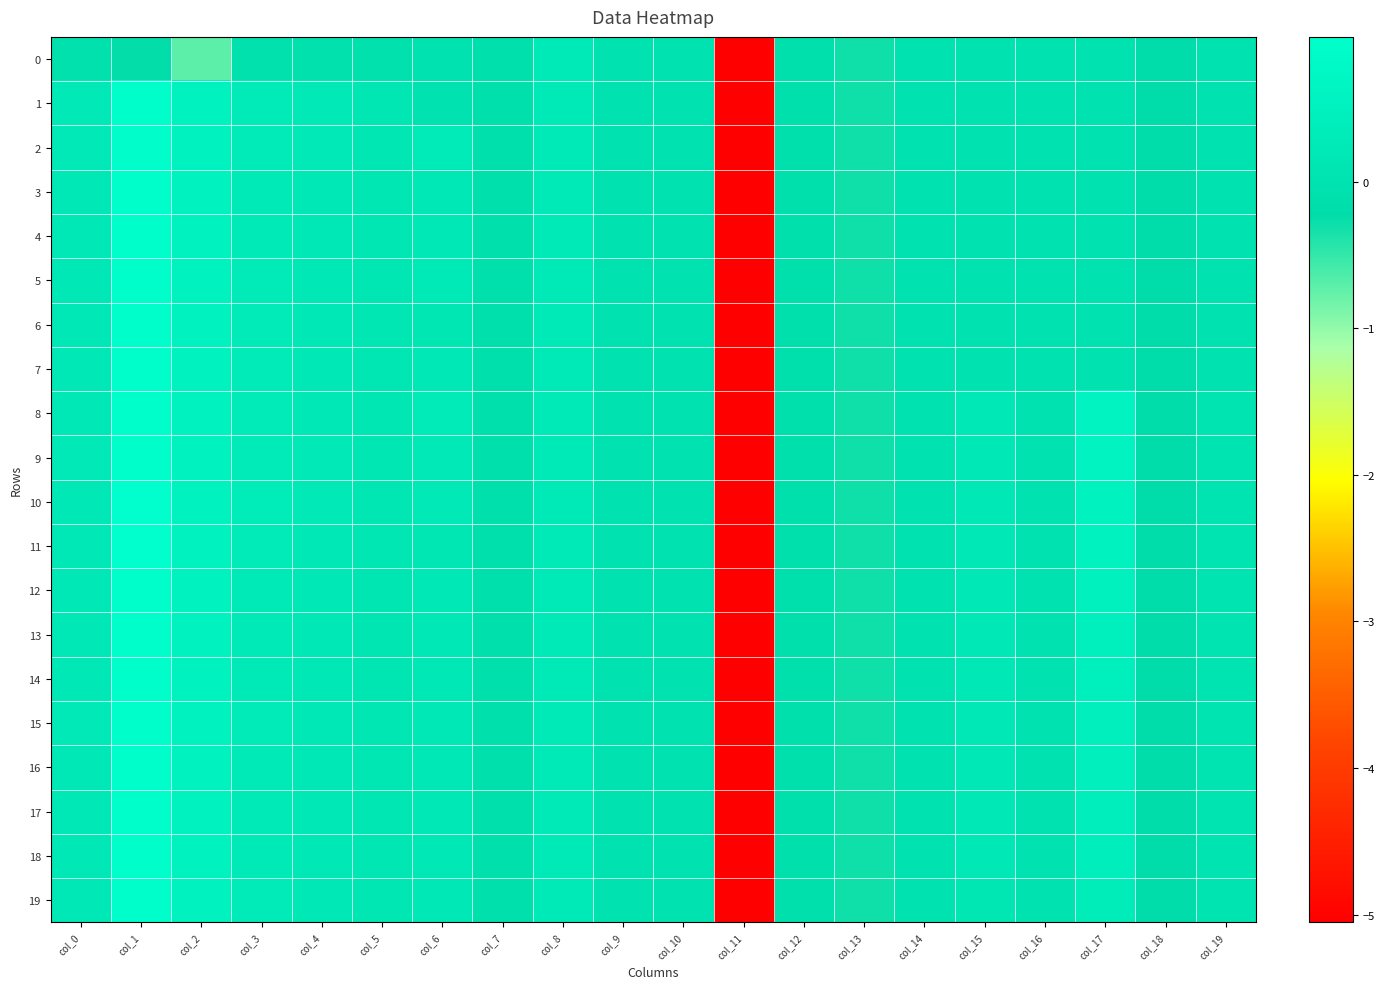

List the series in order of their peak value, lowest first.

0, 2, 16, 17, 5, 7, 8, 9, 12, 13, 18, 1, 3, 4, 6, 14, 15, 19, 10, 11